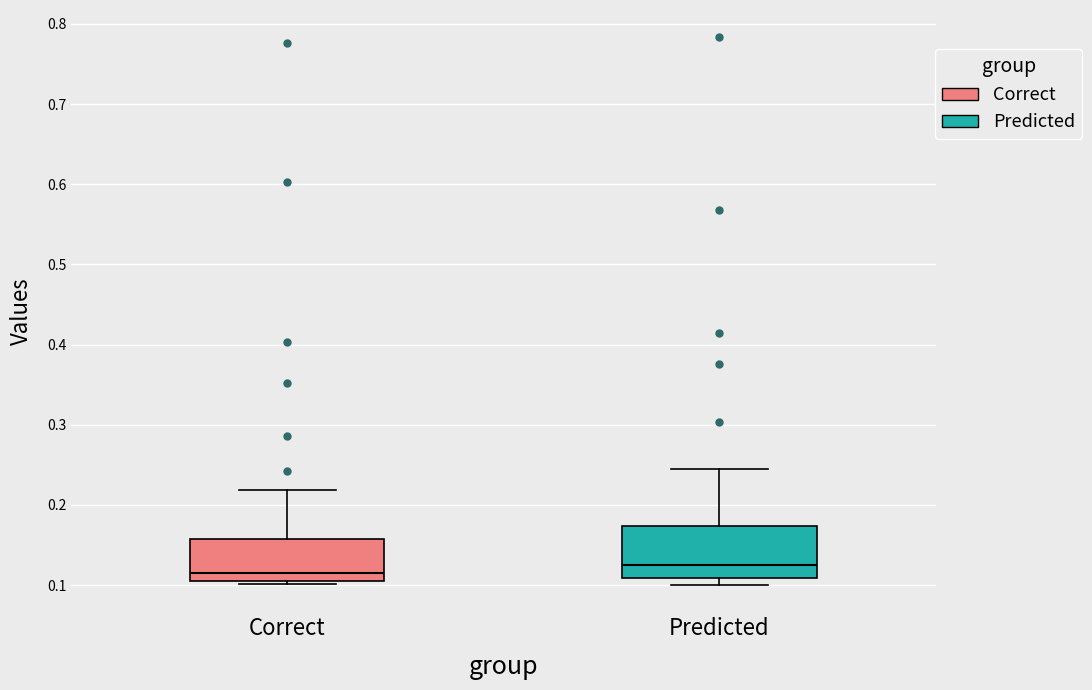

Where does the upper whisker of the box for Predicted end on the y-axis? The values are not printed on the chart, so give them approximately, as read against the axis.

0.24